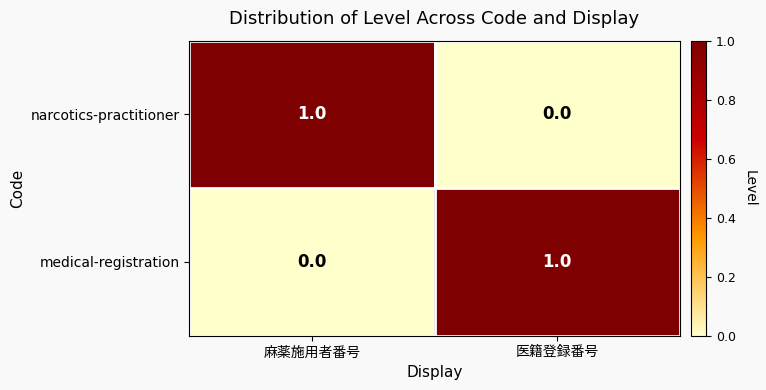

How many data points does each series have?

2